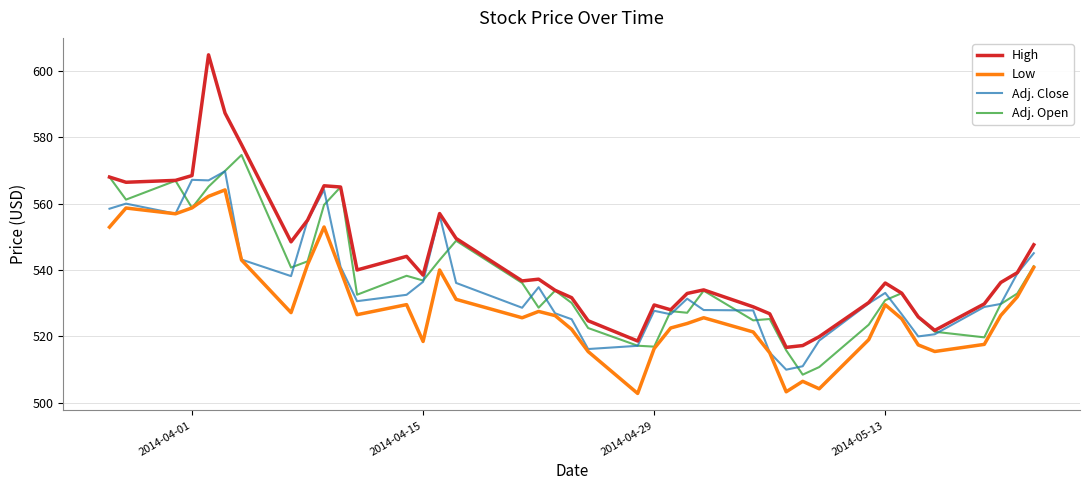

Does the chart have visible grid lines?

Yes